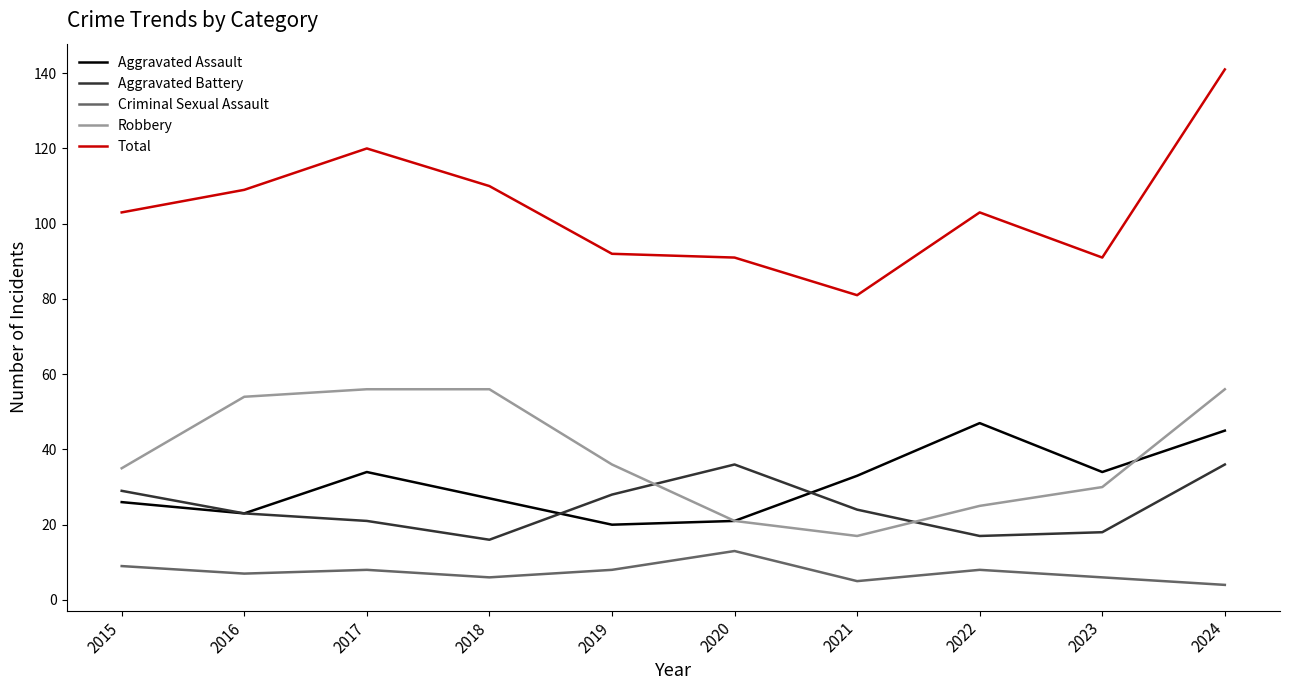

Is it true that Robbery equals 21 at 2019?

False